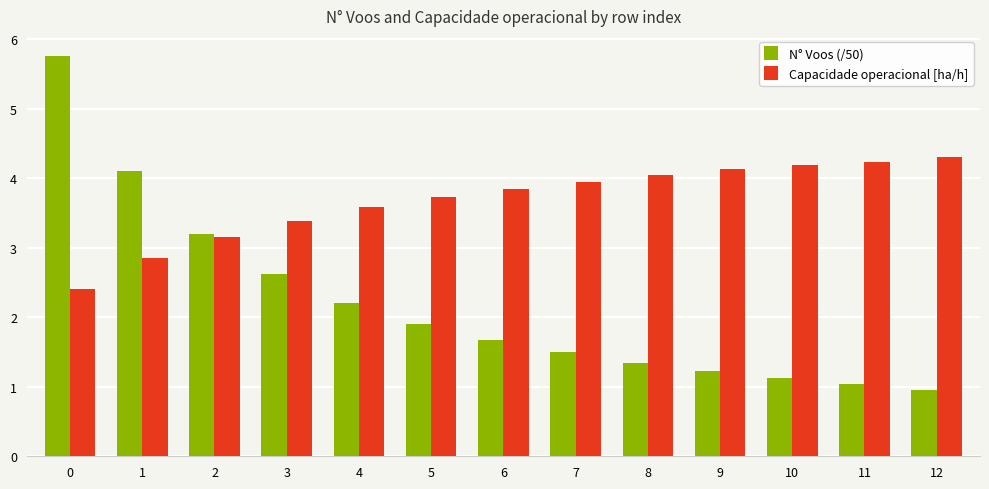

What is the value of the N° Voos (/50) bar at the 6th from the left?

1.9